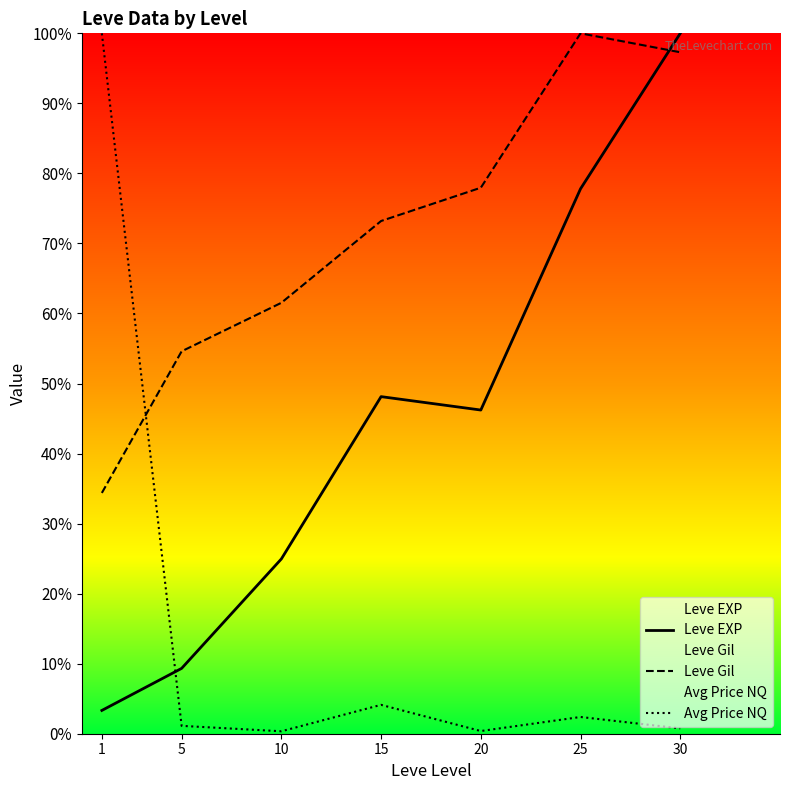

How many intersections are there between Leve Gil and Avg Price NQ?

1